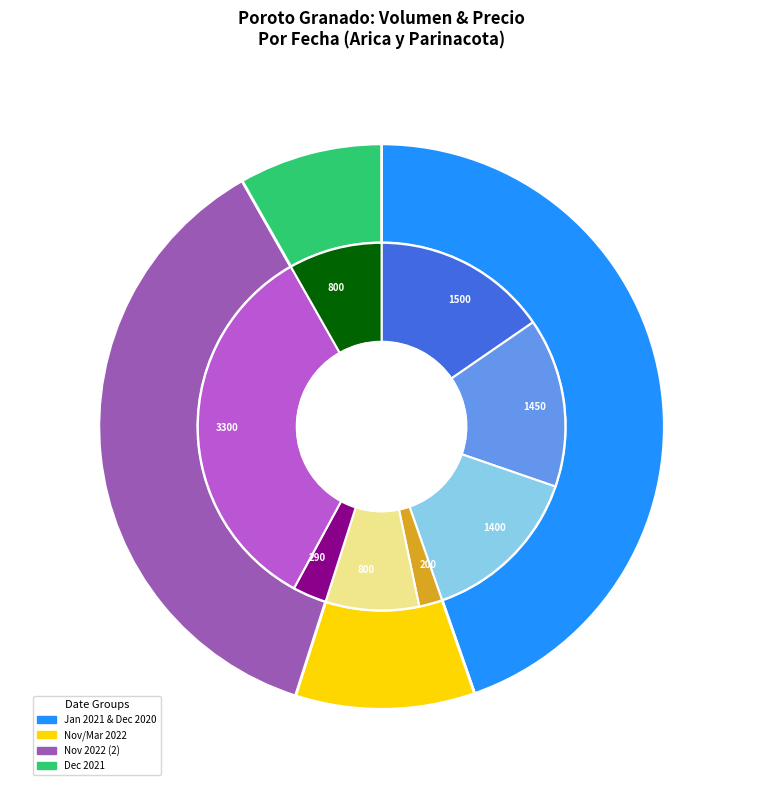

Count the number of slices in the pie.

8